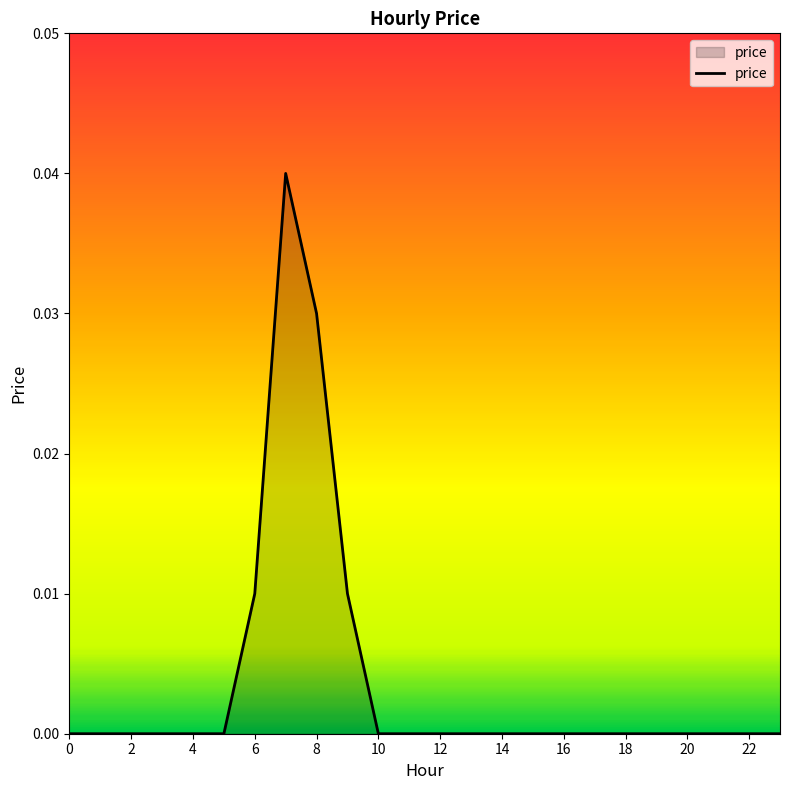

How many lines are shown in the chart?

1